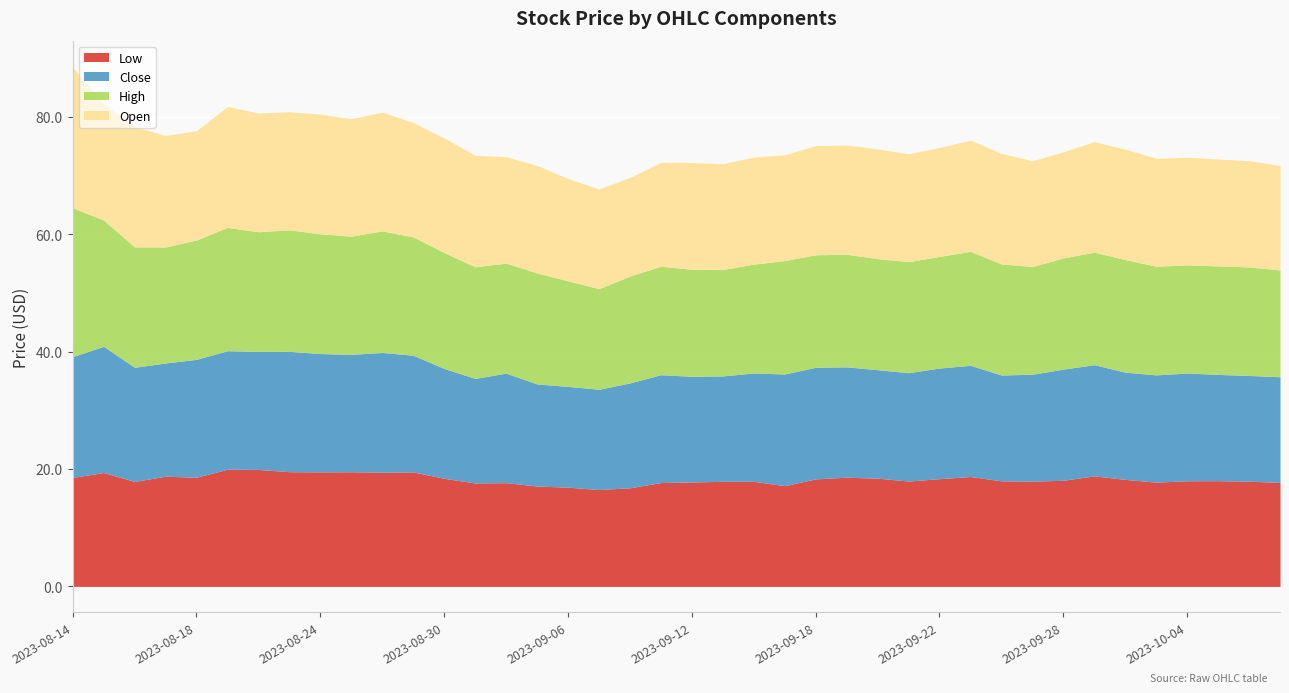

At which category is the sum across all series the highest?

2023-08-14